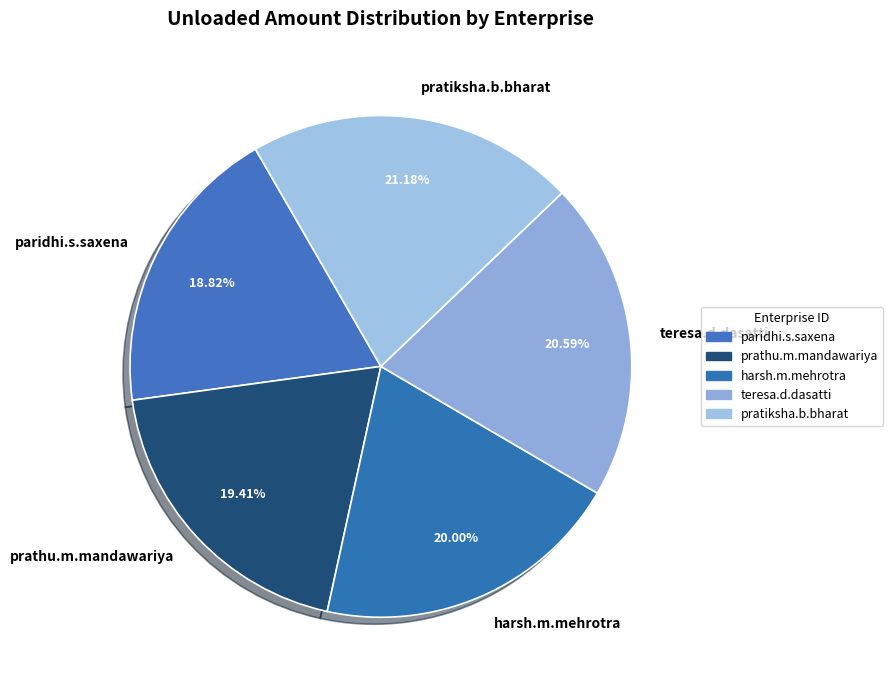

What portion of the pie excludes prathu.m.mandawariya?

80.6%